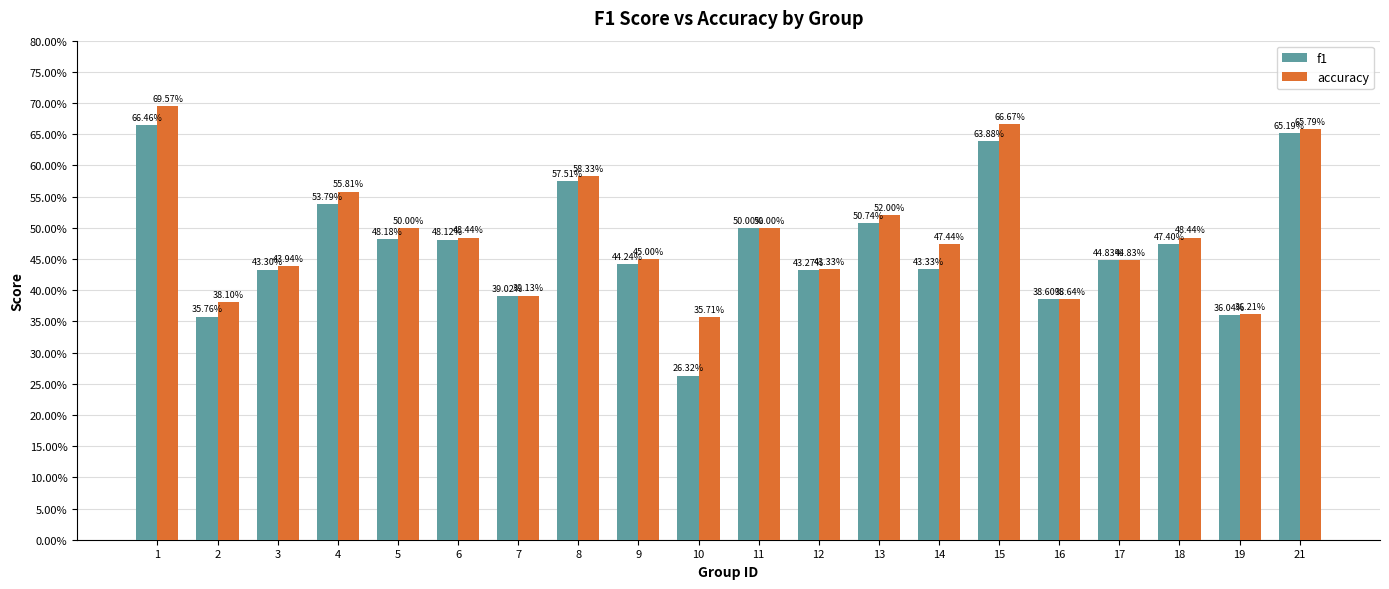

Rank the series by their maximum value, from highest to lowest.

accuracy, f1